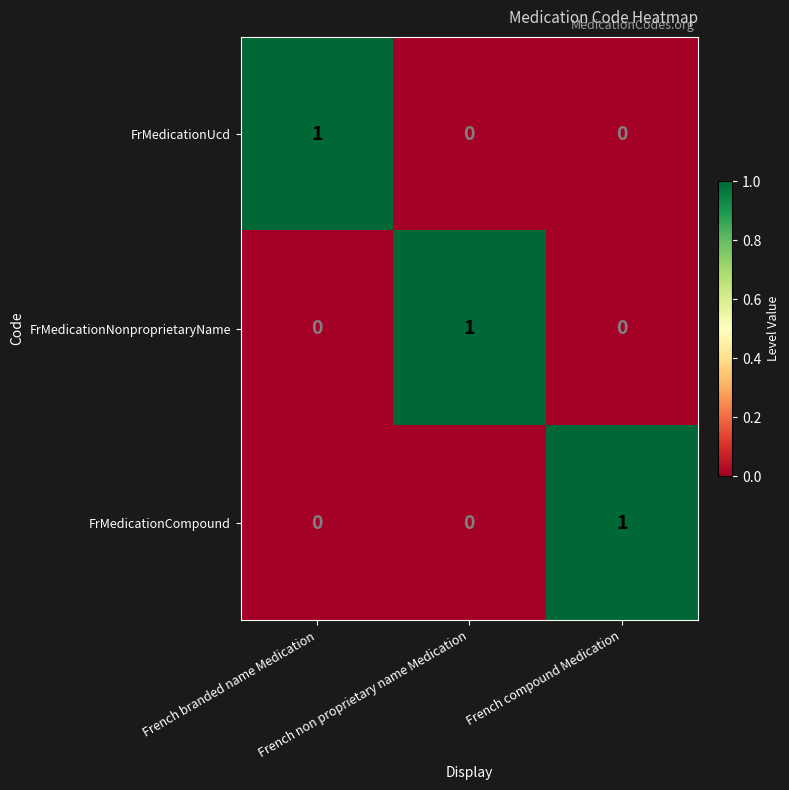

Count the FrMedicationCompound values in the range 0 to 1.

3